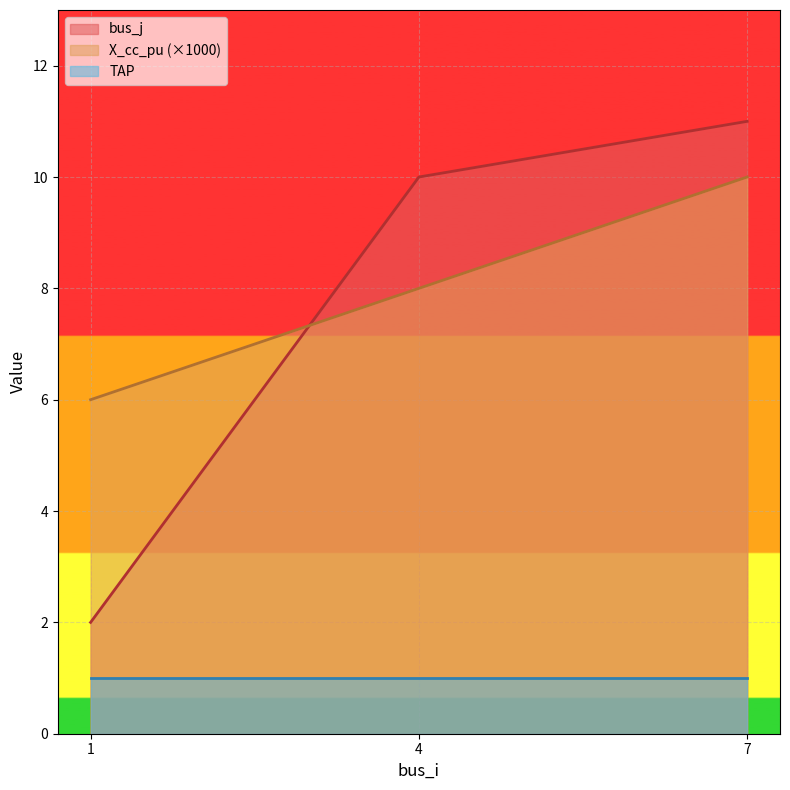

What is the value of the bus_j point at the 1st from the left?

2